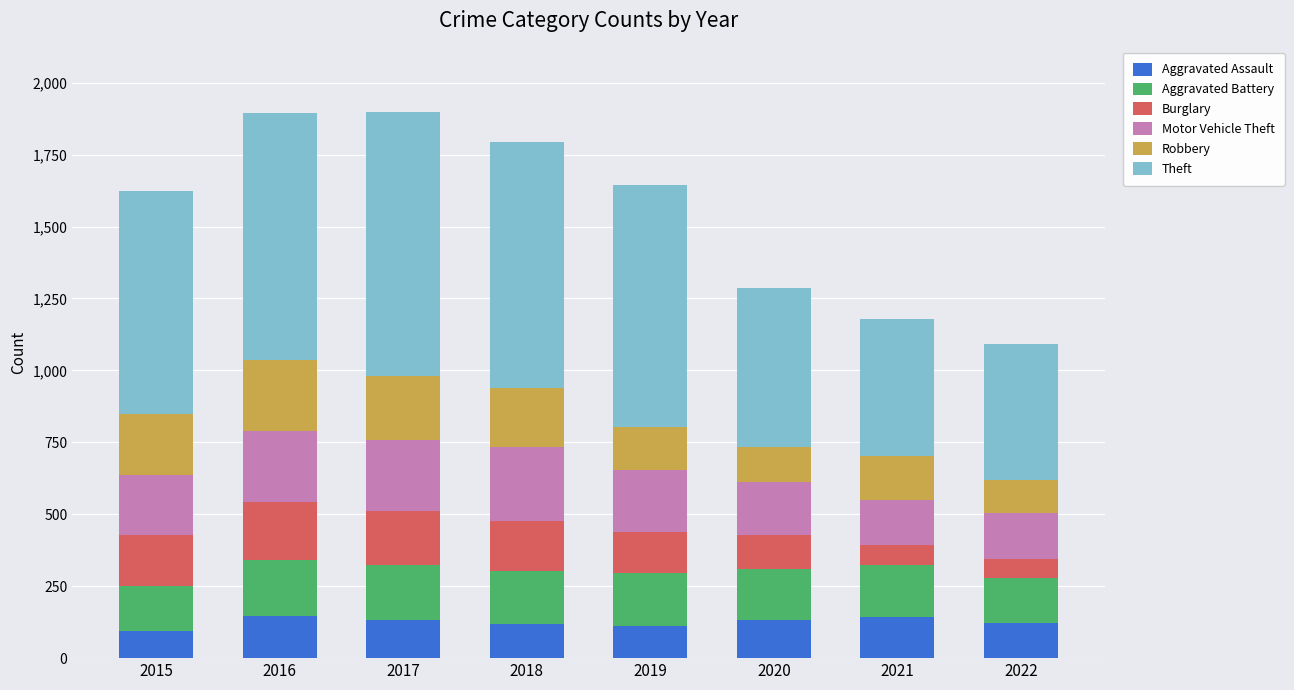

True or false: Aggravated Assault has a value of 142 at 2021.

True